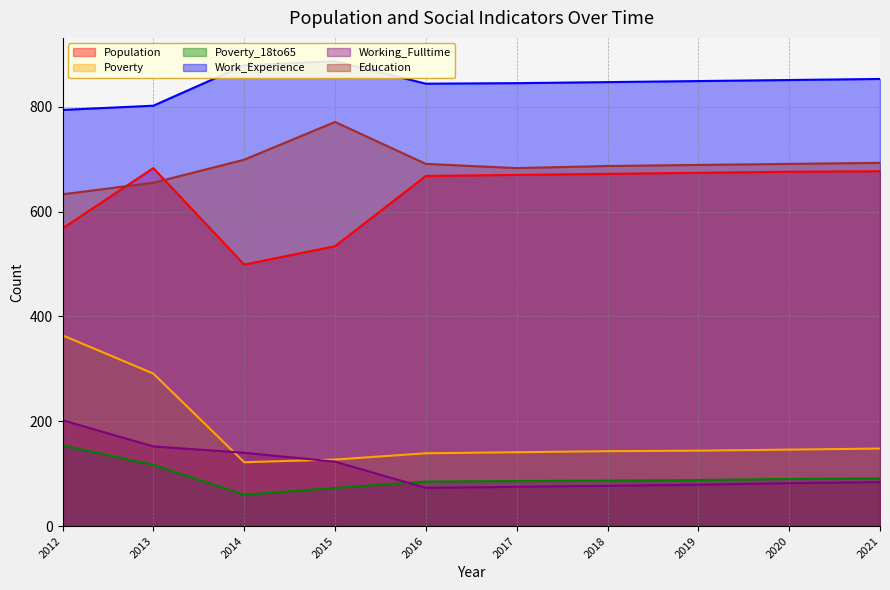

At which category is the sum across all series the highest?

2012